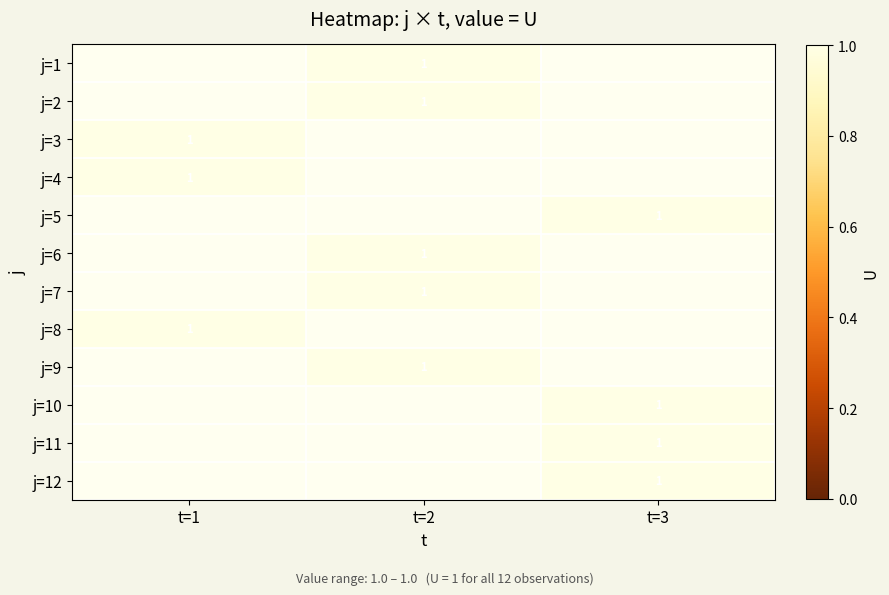

Which has a higher value, t=1 or t=2?

t=2